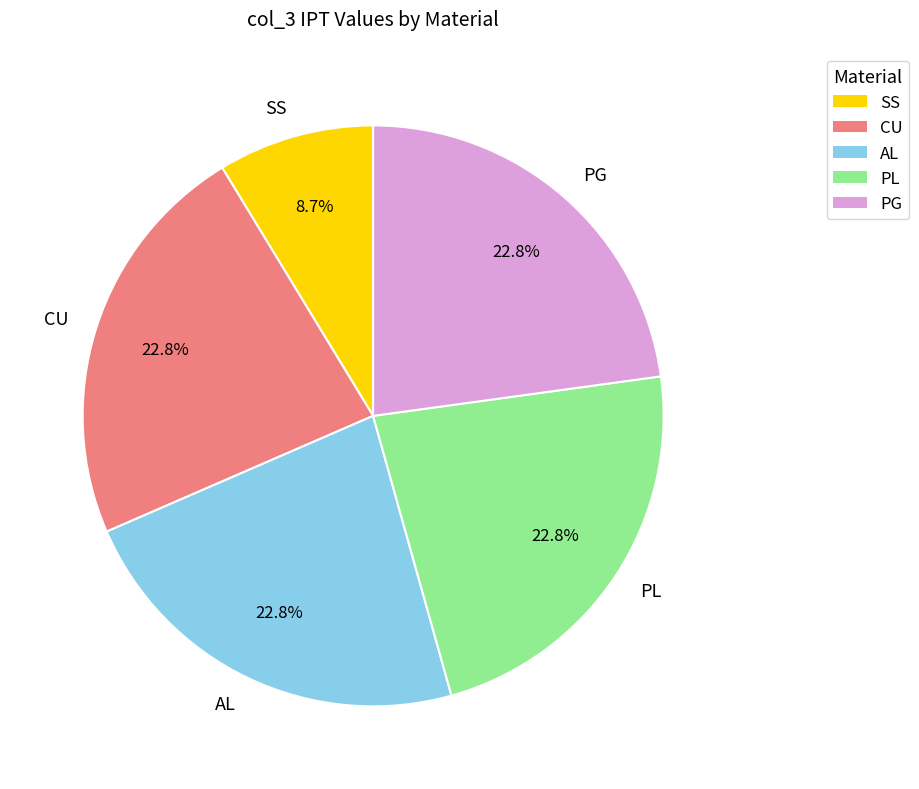

How many segments does this pie chart have?

5